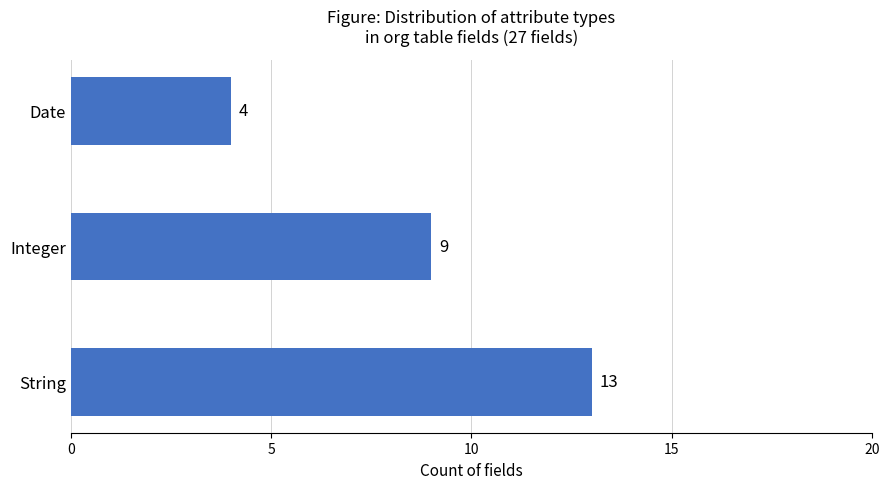

Between String and Date, which is larger?

String